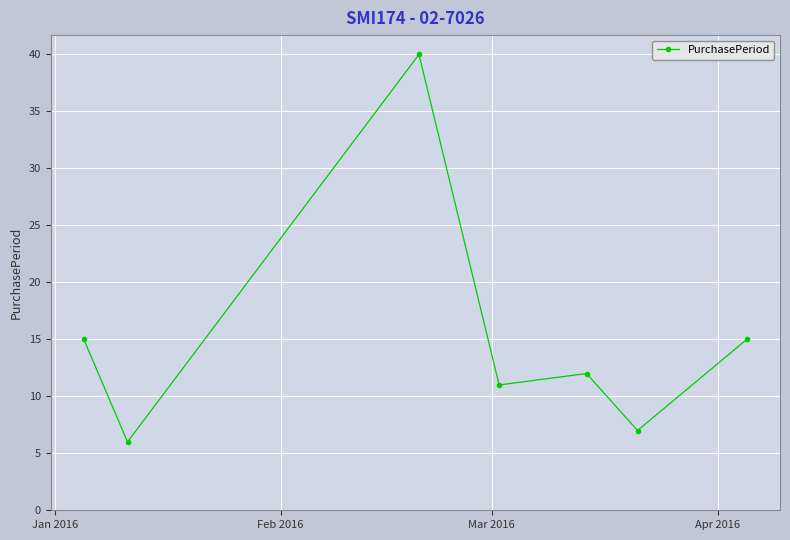

What is the value of the 1st point from the left?

15